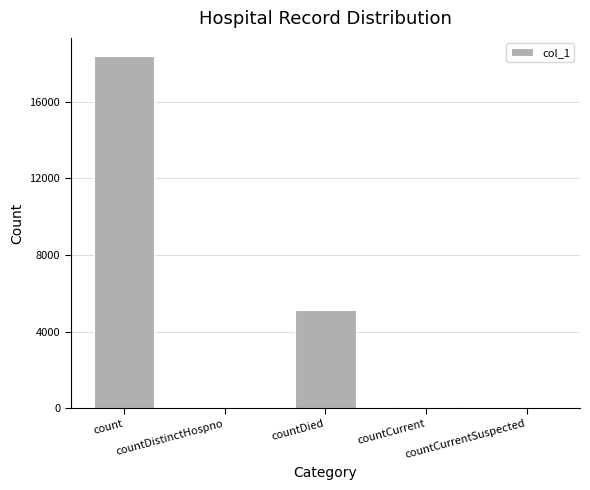

Which label corresponds to the largest value in the chart?

count